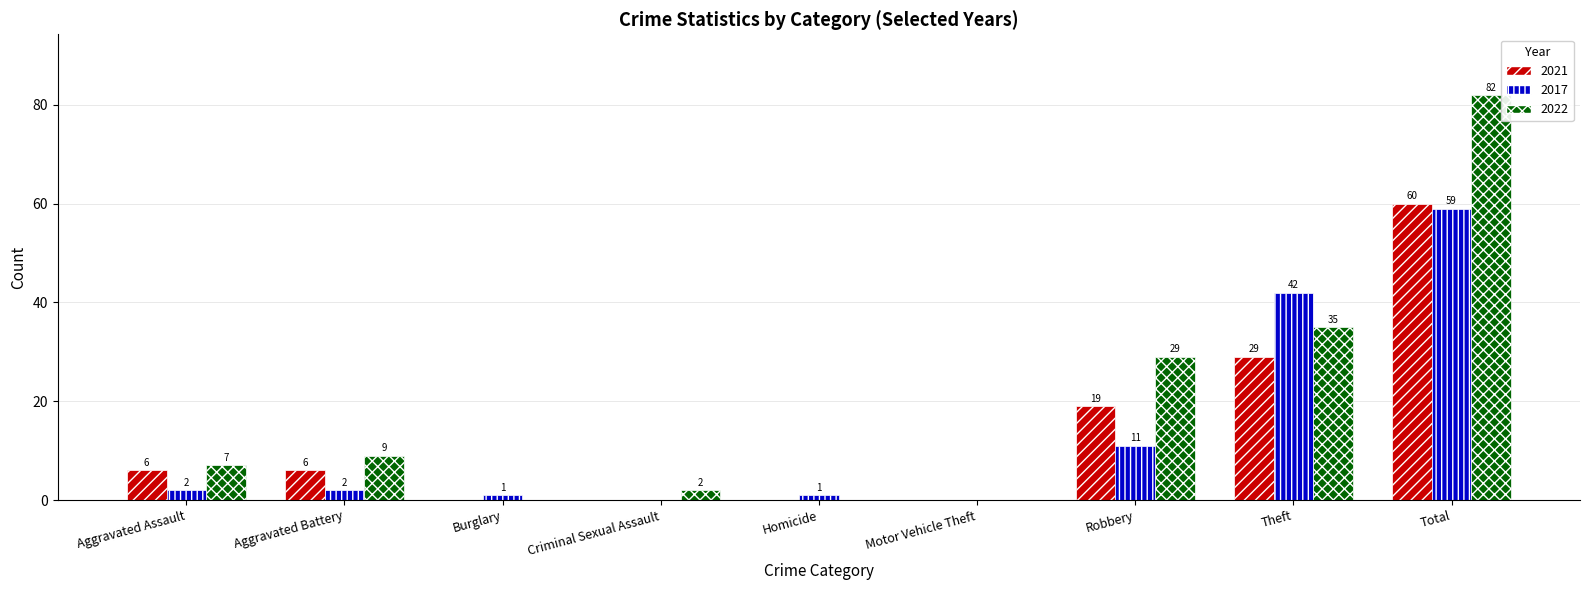

What is the sum of all 2022 values?

164